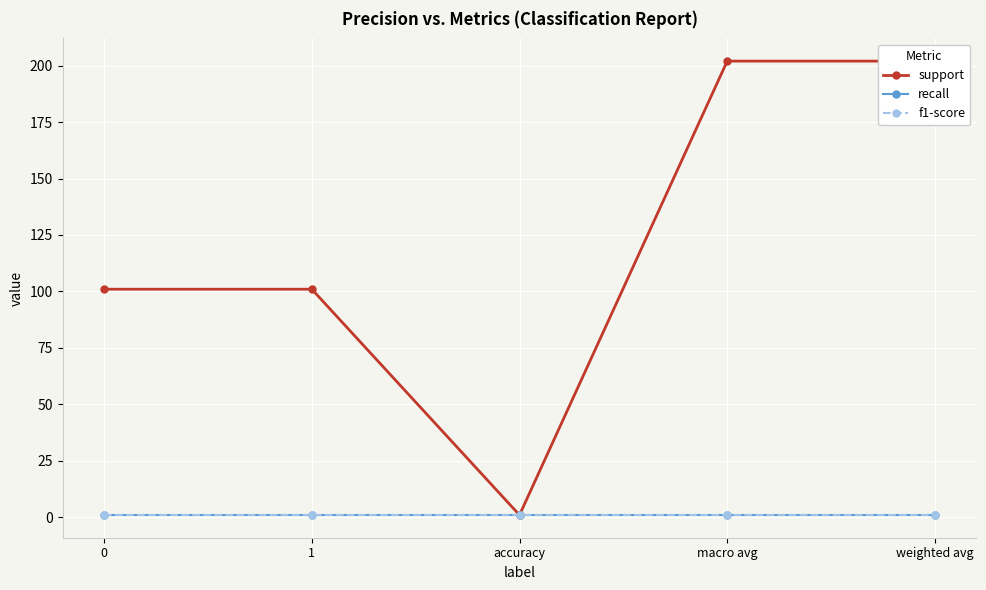

Rank the categories by support value from lowest to highest.

accuracy, 0, 1, macro avg, weighted avg